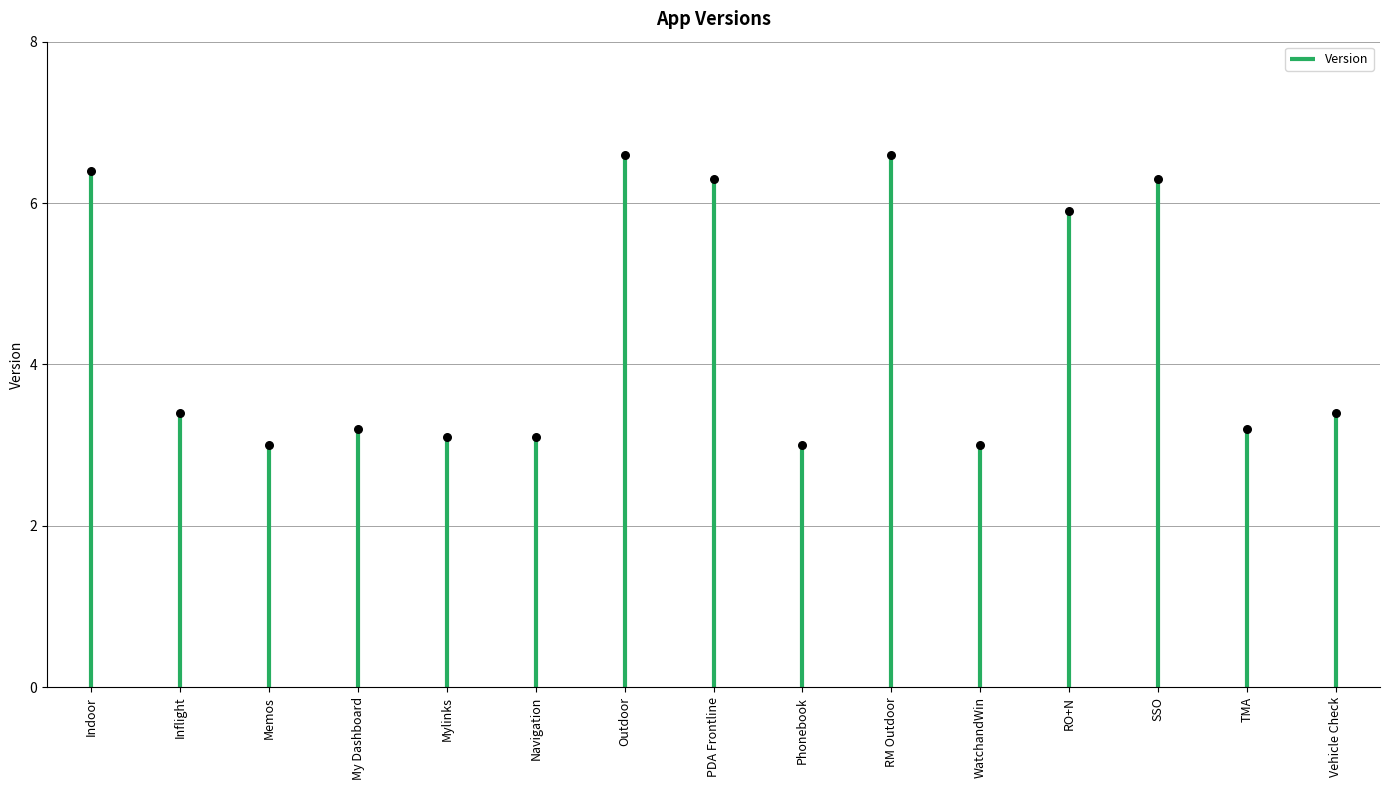

Approximately how many times larger is the value at RO+N compared to Phonebook?

2.0